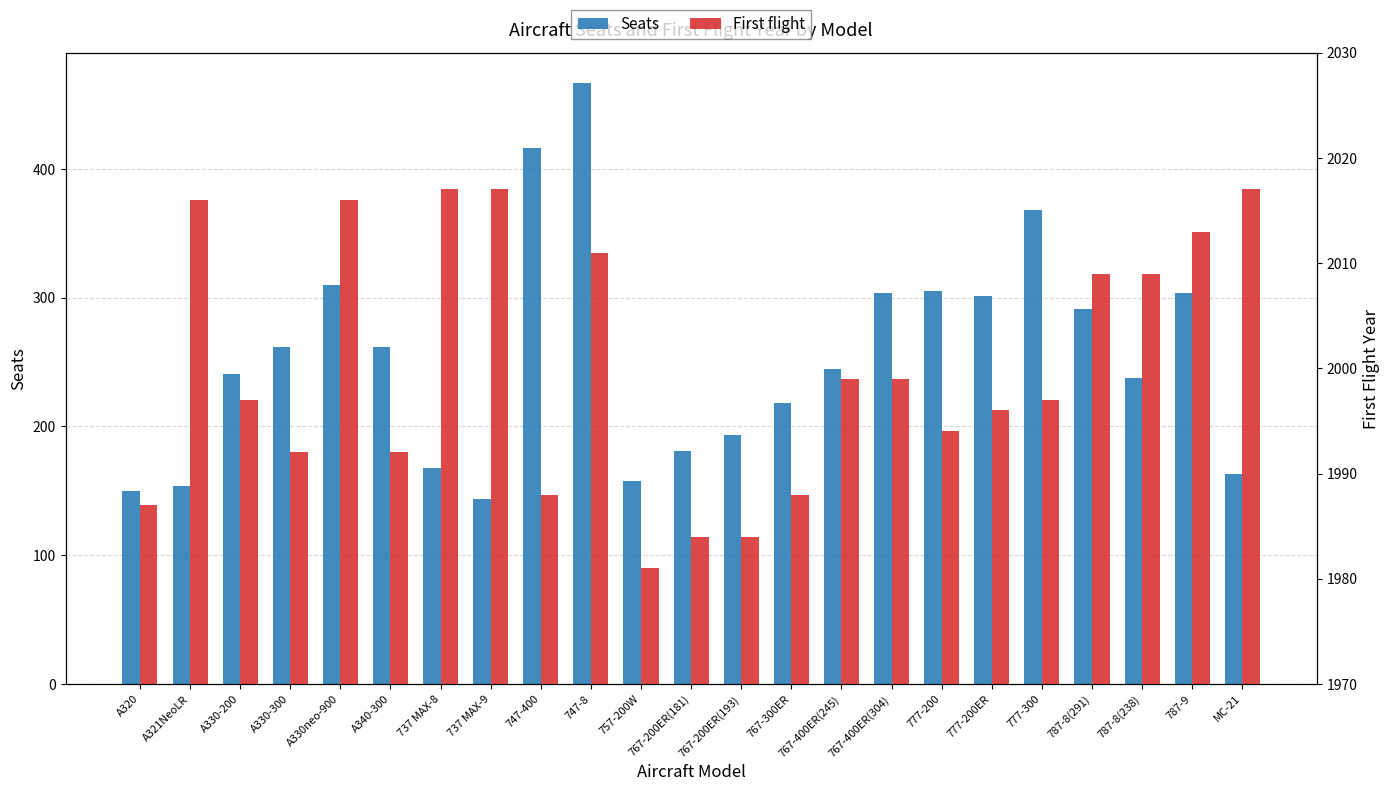

Count the number of categories in the chart.

23